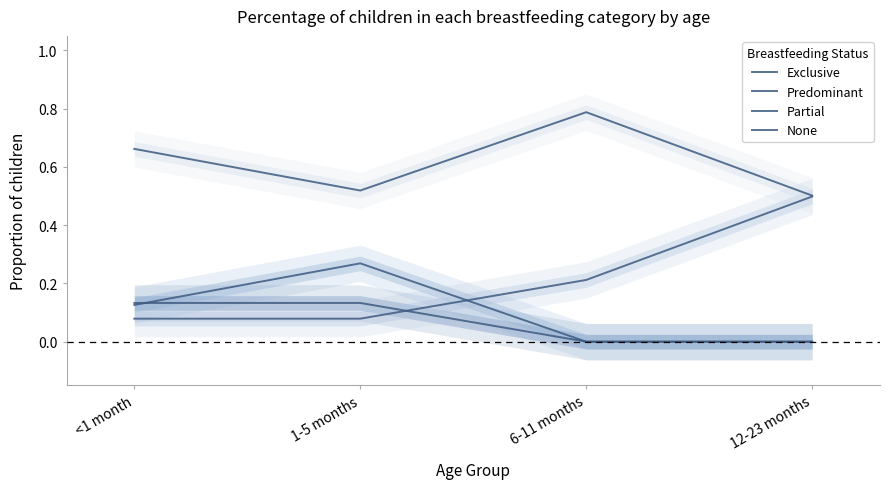

The value of None at <1 month is 1.0. True or false?

False